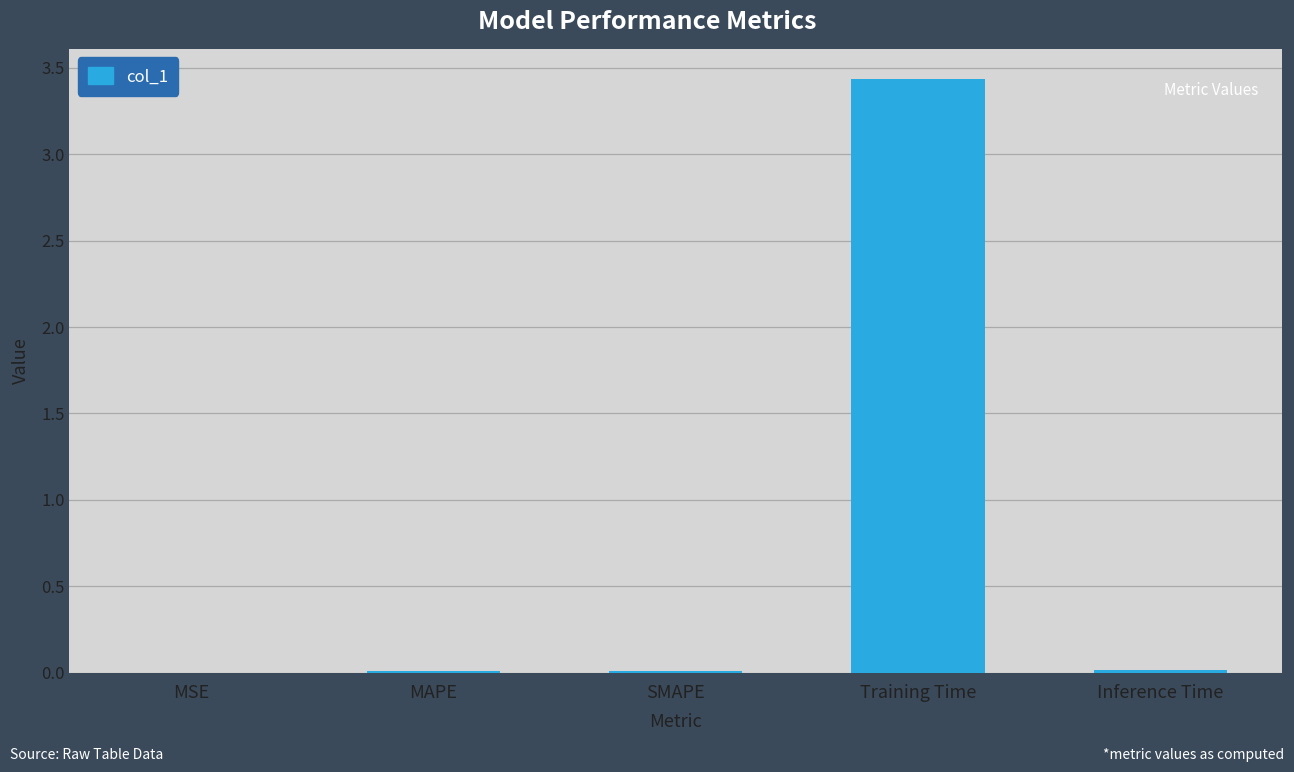

At which category does the chart reach its peak across all series?

Training Time